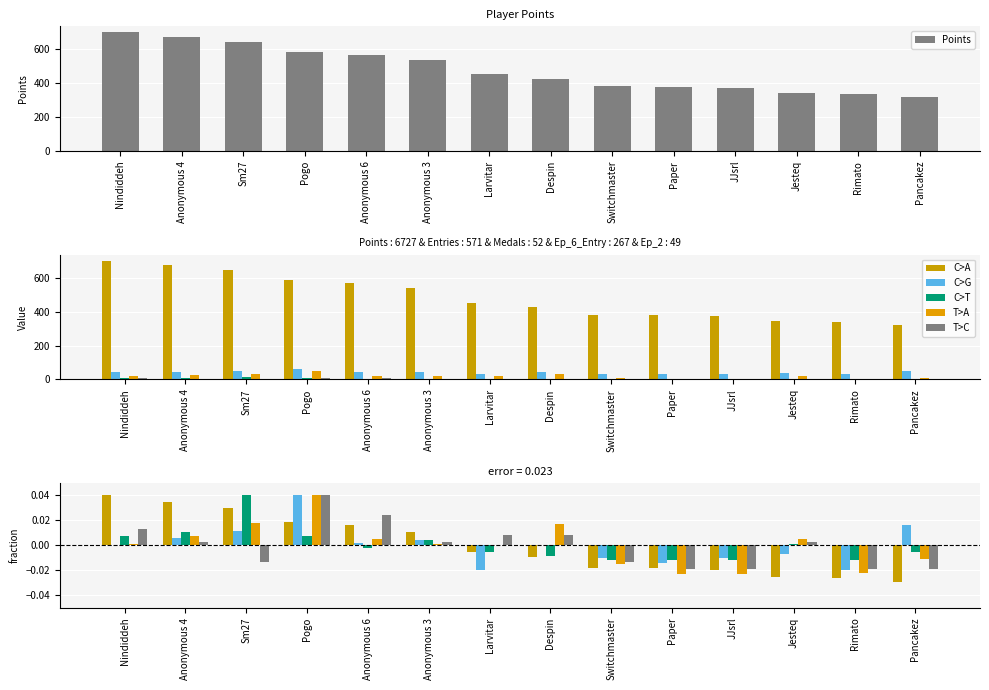

Is the value of Entries at Nindiddeh greater than the value of Ep_6_Entry at Sm27?

No